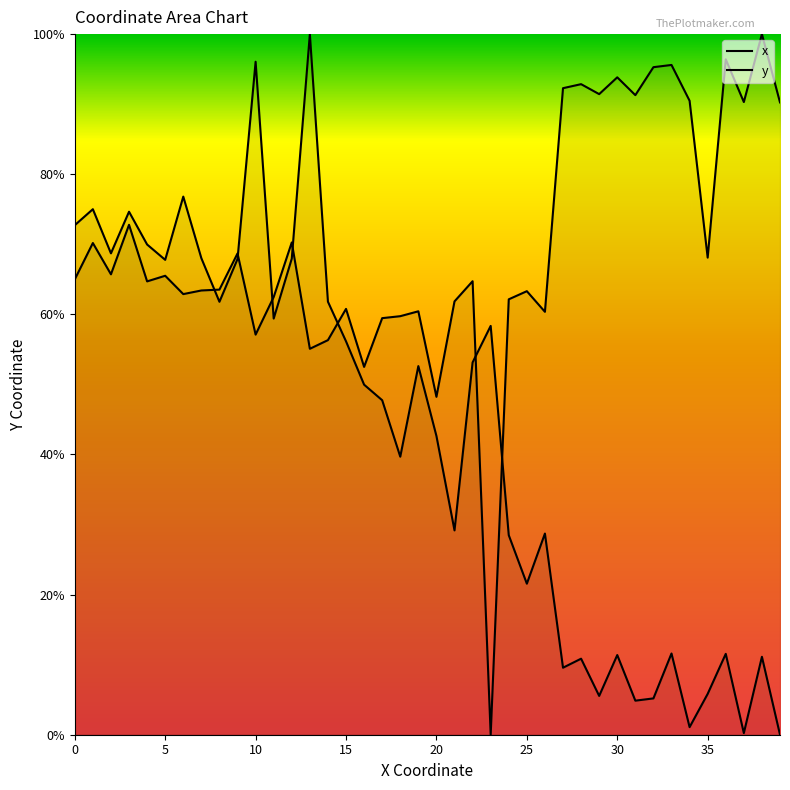

Which series ends up on top after the final intersection of x and y?

y